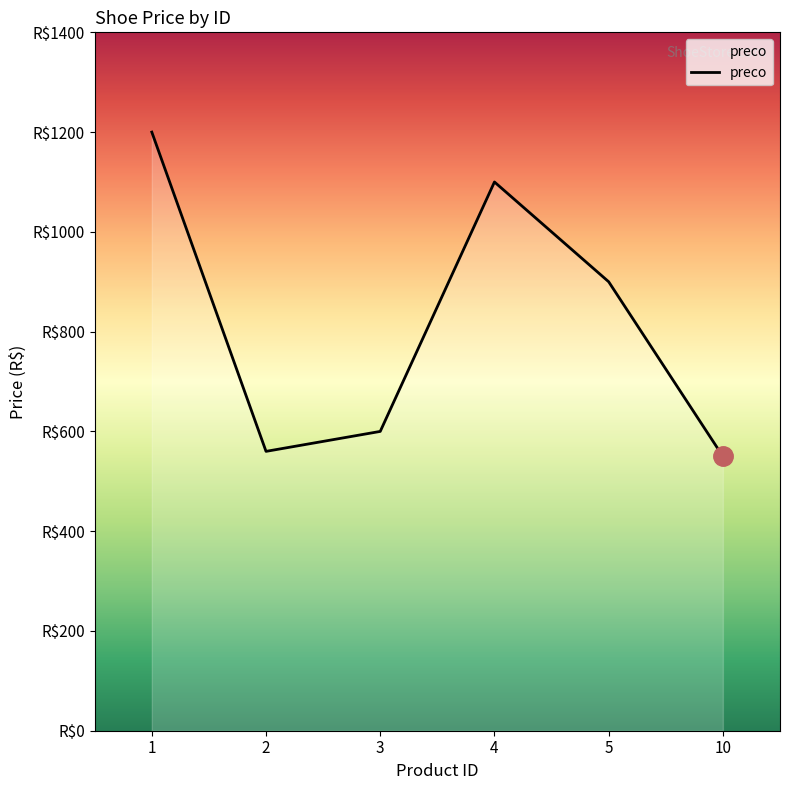

Reading left to right, what are all the values shown in this chart?

1200	560	600	1100	900	550